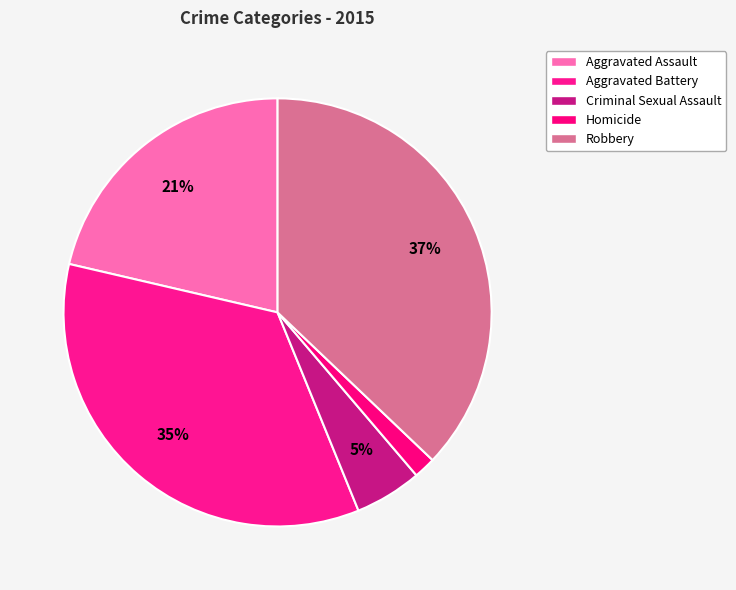

Count the number of slices in the pie.

5